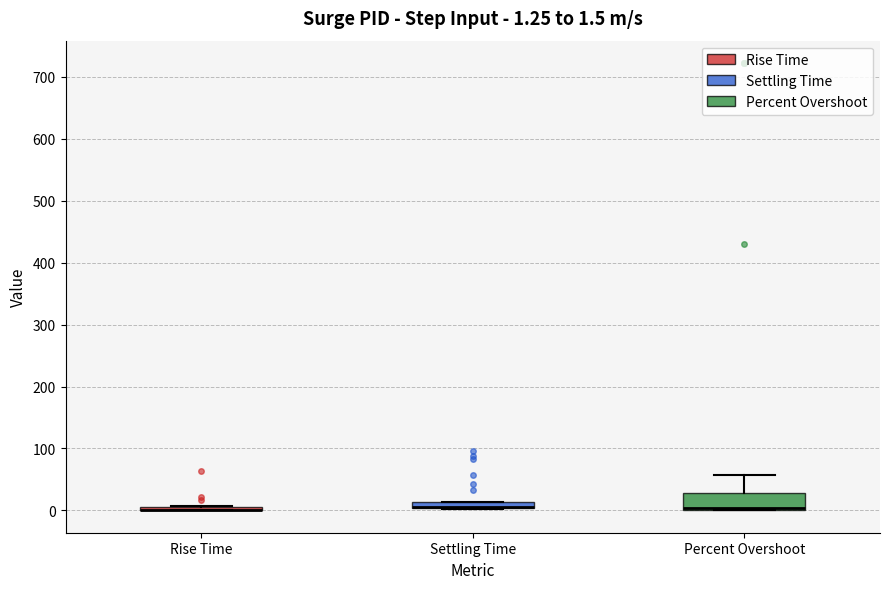

Which box is the tallest, from its lower edge to its upper edge?

Percent Overshoot